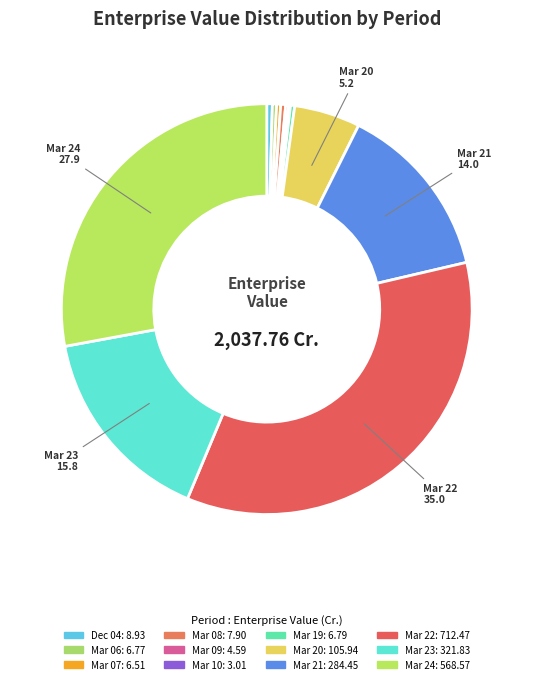

To the nearest percent, what percentage of the pie is Mar 23?

16%